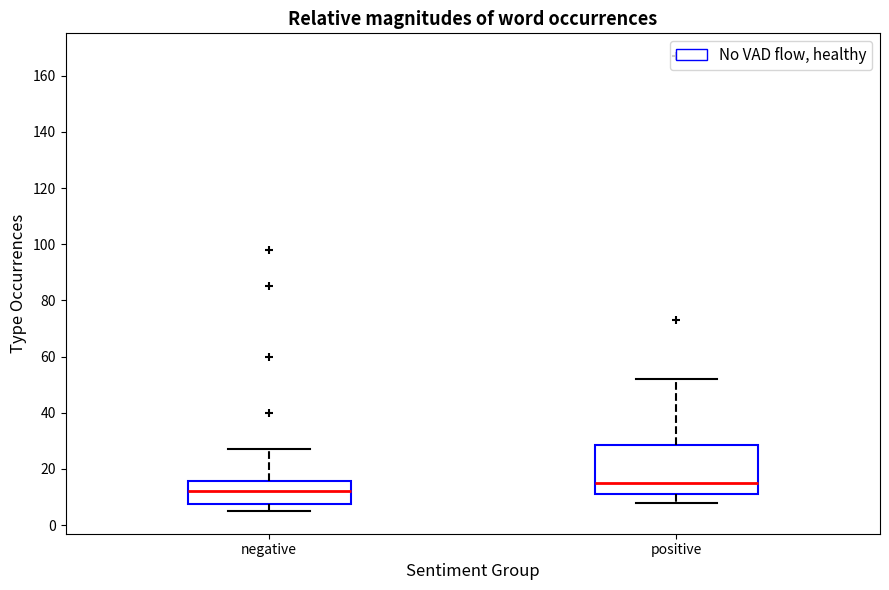

Reading left to right, read every box against the y-axis: the position of its median line, the range the box covers, and the ends of its whiskers. The values are not printed on the chart, so give them approximately, as read against the axis.

negative: median 12, box 8 to 16, whiskers 6 to 28
positive: median 16, box 12 to 28, whiskers 8 to 52